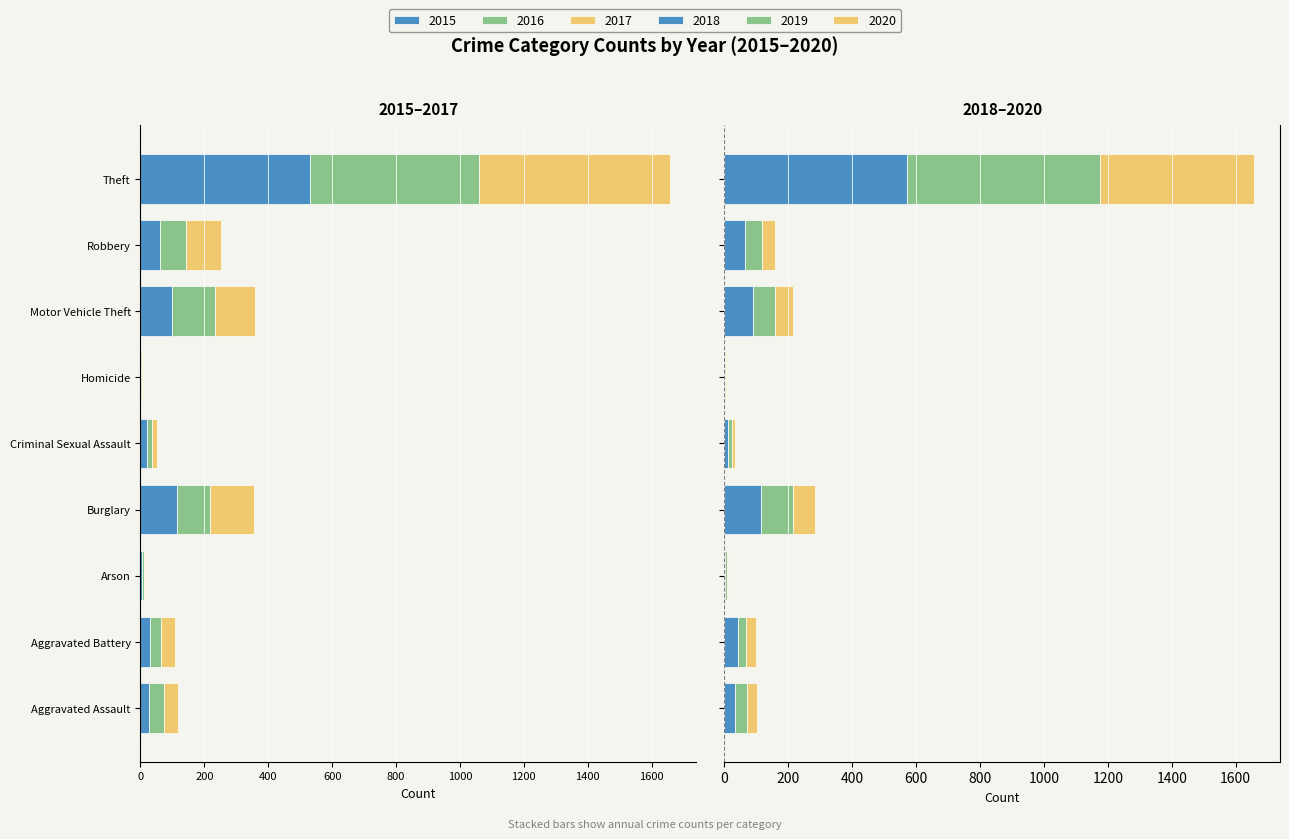

Which has a higher value, Arson or Criminal Sexual Assault?

Arson